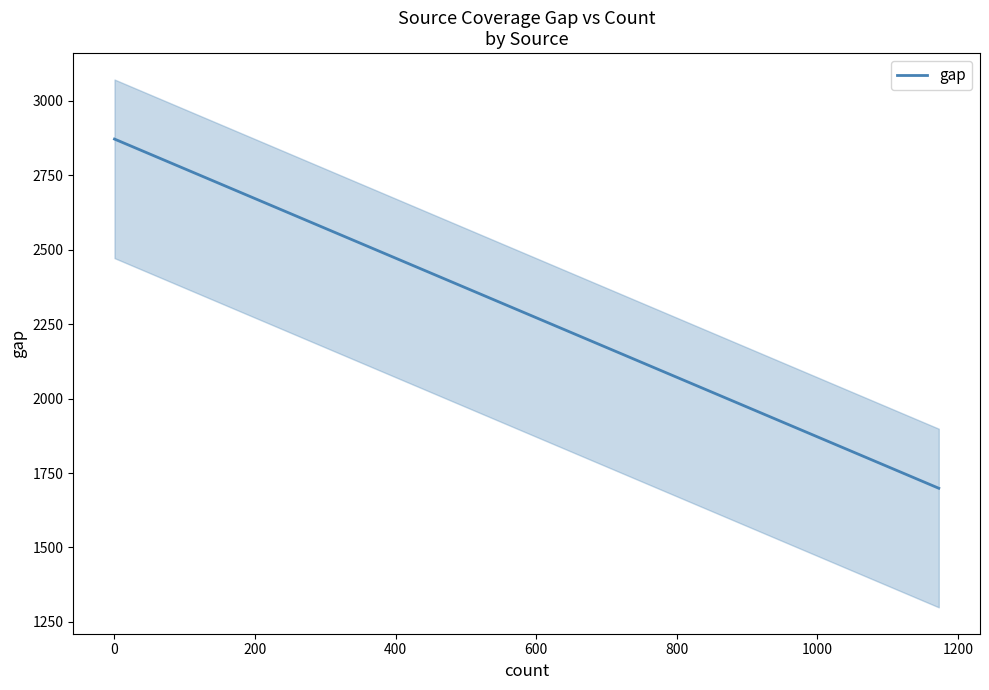

What is the minimum value shown in the chart?

1699